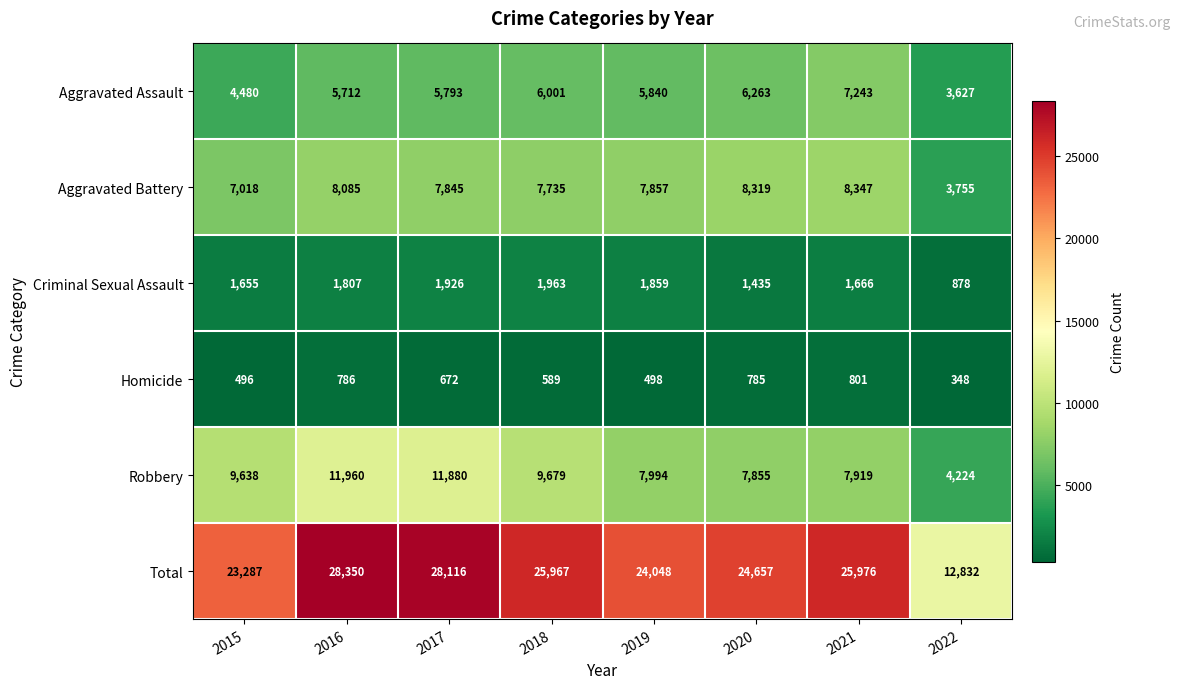

At 2021, list the series in order from largest to smallest.

Total, Aggravated Battery, Robbery, Aggravated Assault, Criminal Sexual Assault, Homicide